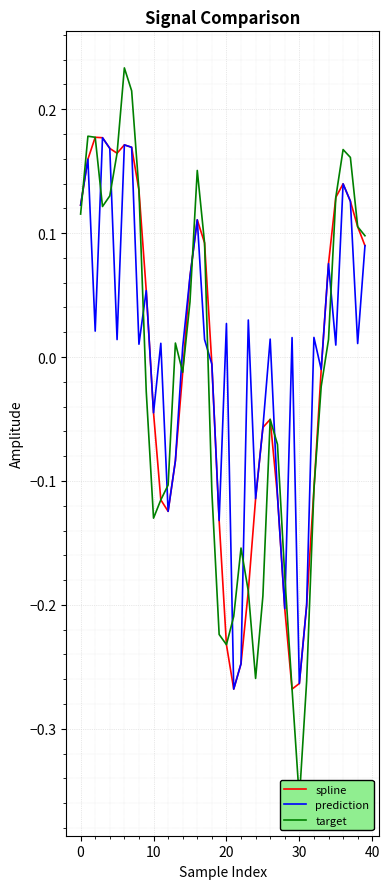

What is the label of the 30th point from the left?

29